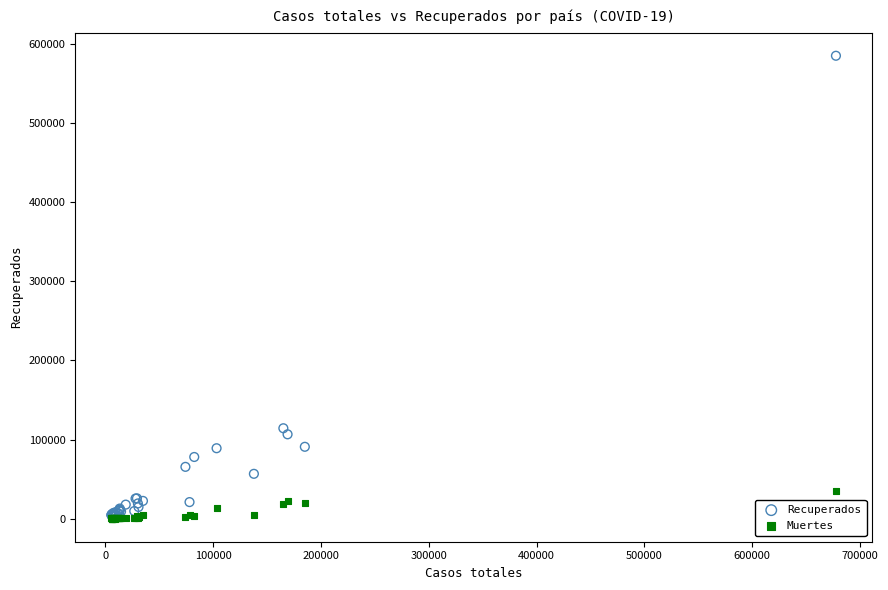

In the Recuperados series, what Y value is closest to 294051?

114295